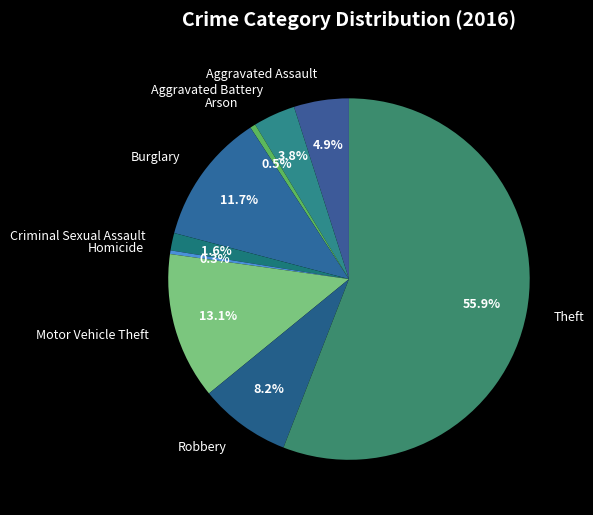

What is the total percentage of Aggravated Battery and Robbery?

12.0%